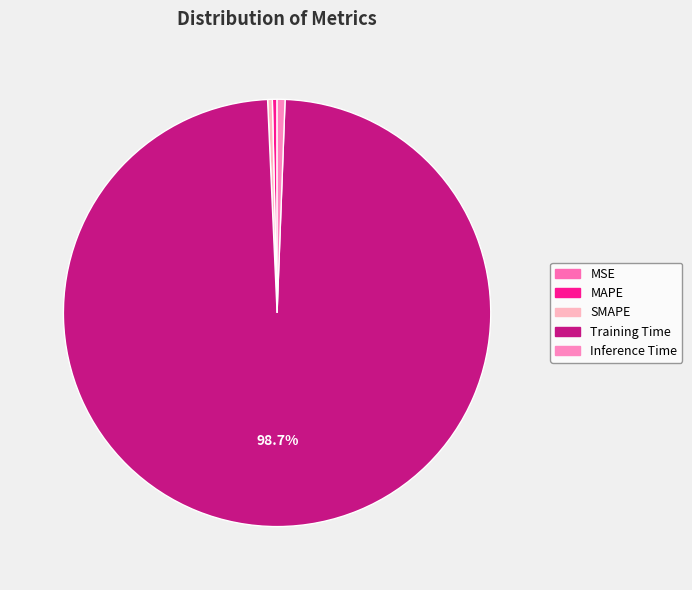

To the nearest percent, what is the average slice percentage?

20%